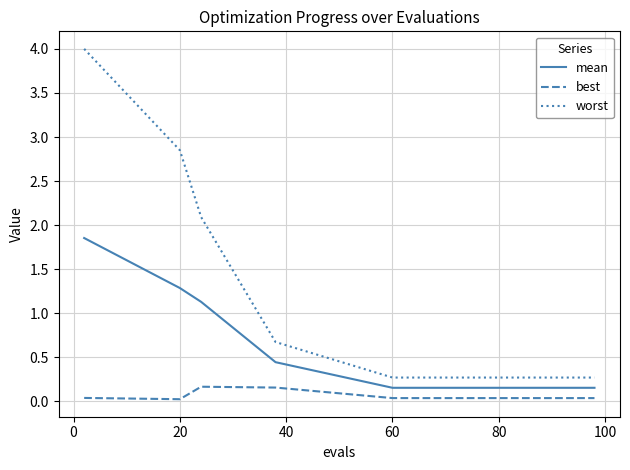

Rank the series by their maximum value, from lowest to highest.

best, mean, worst